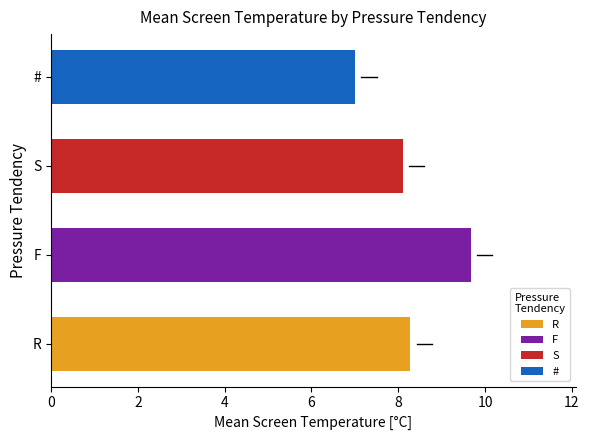

How many distinct data groups are displayed?

1